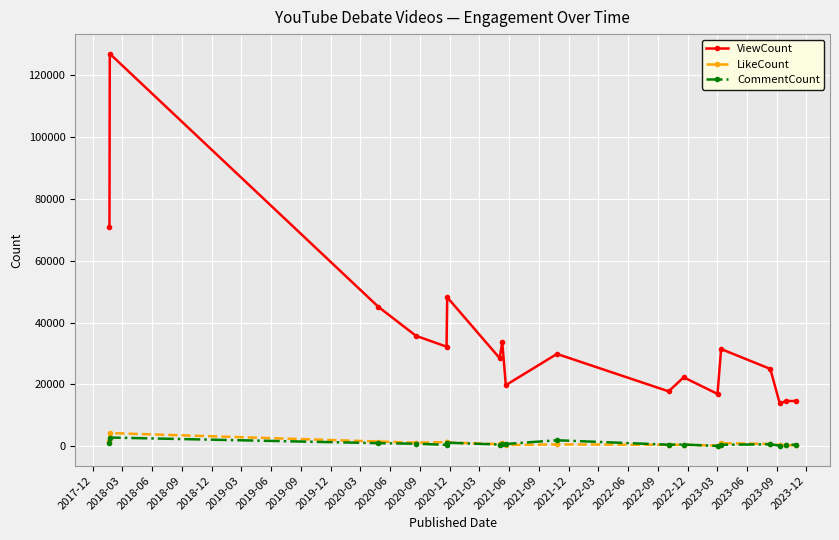

Which series has the largest range (max minus min)?

ViewCount